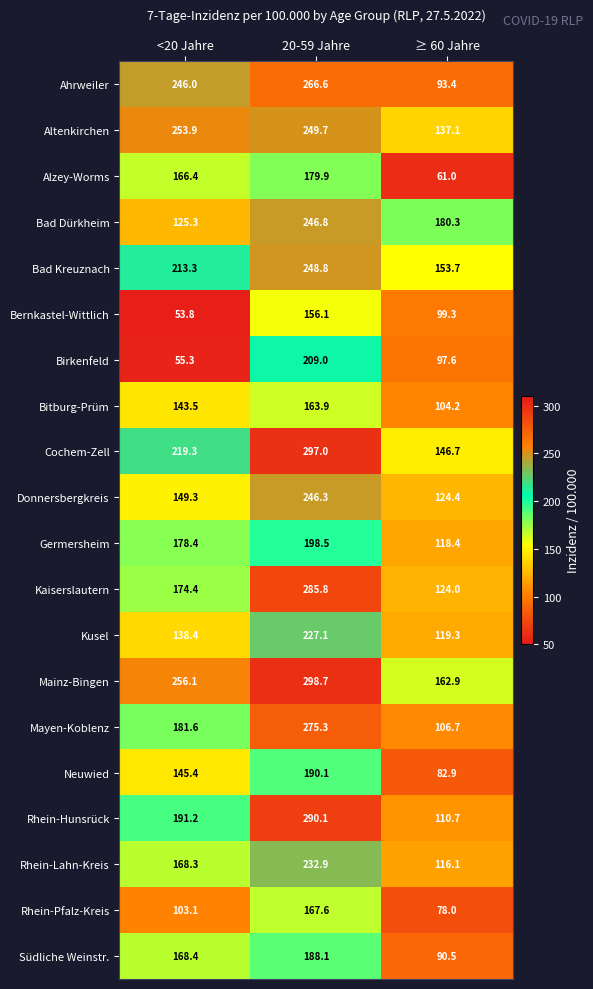

What is the total value across all series at <20 Jahre?

3331.4